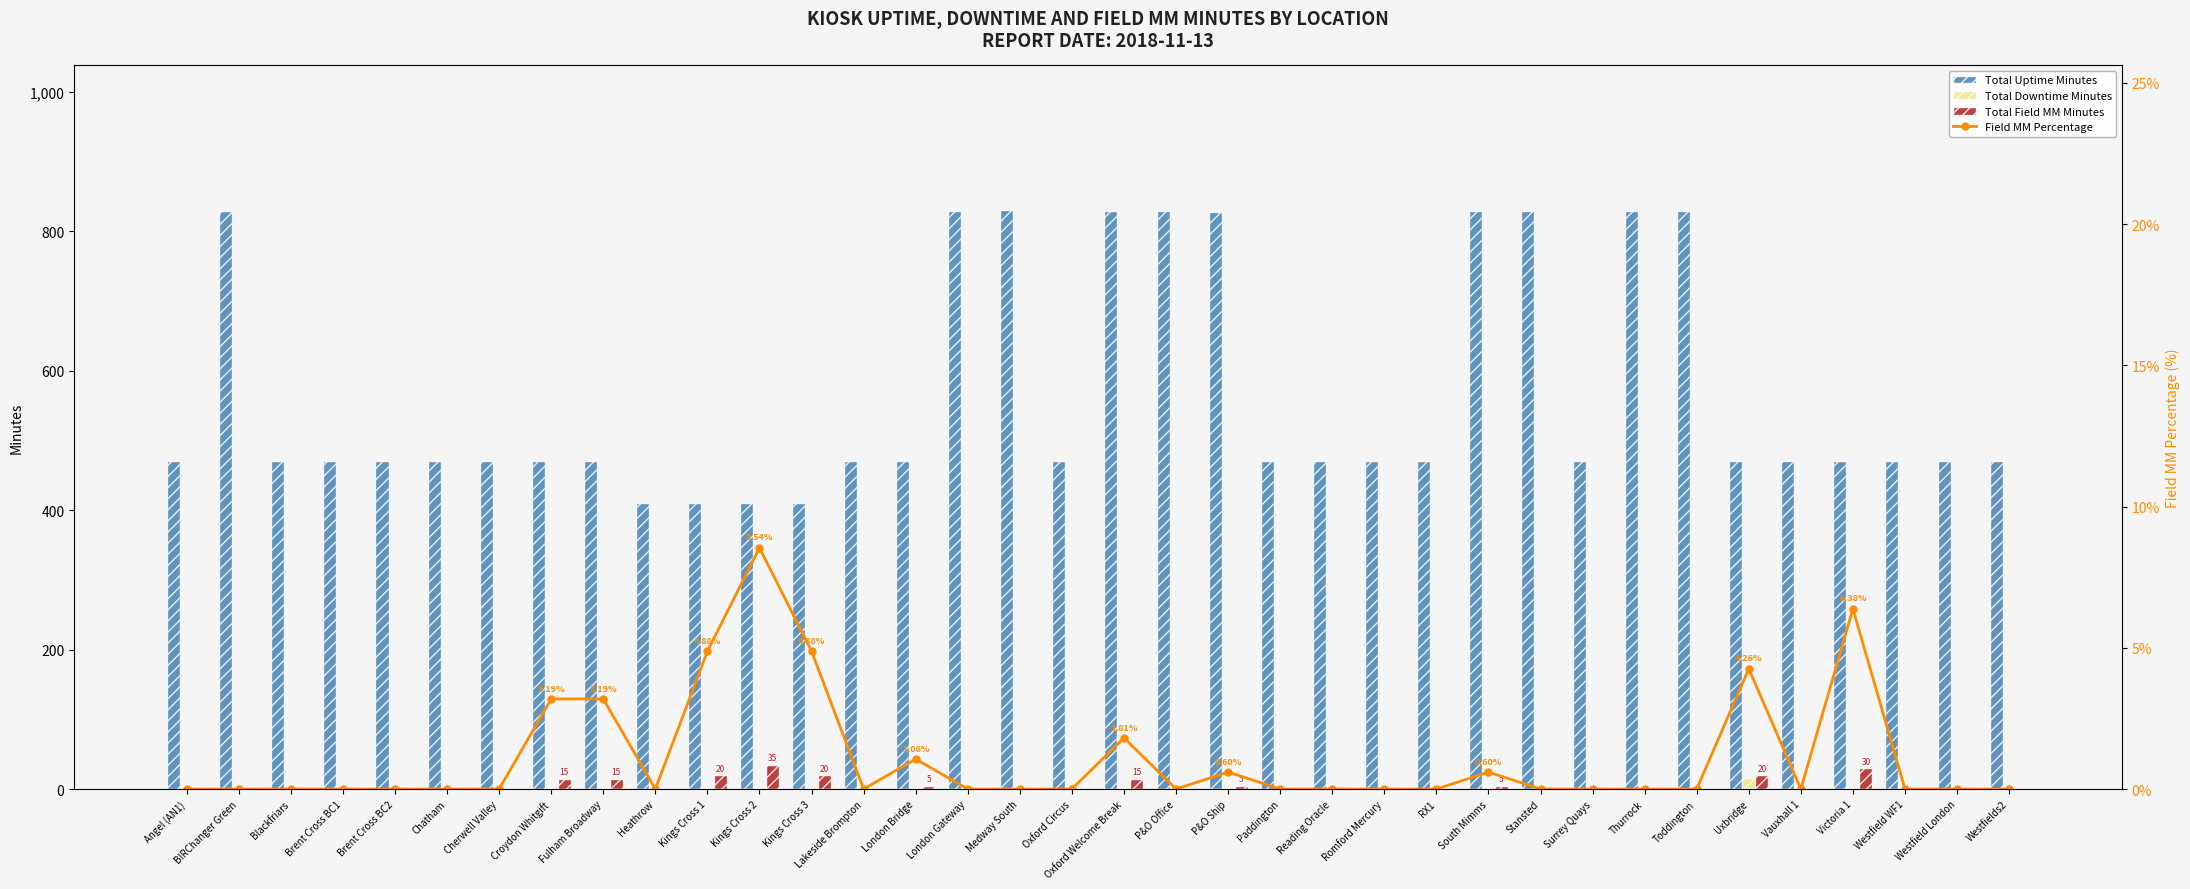

Which series has the largest total across all categories?

Total Uptime Minutes